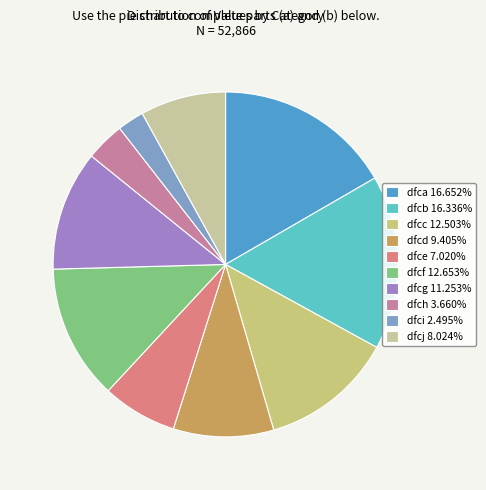

Rank the categories by value from lowest to highest.

dfci, dfch, dfce, dfcj, dfcd, dfcg, dfcc, dfcf, dfcb, dfca